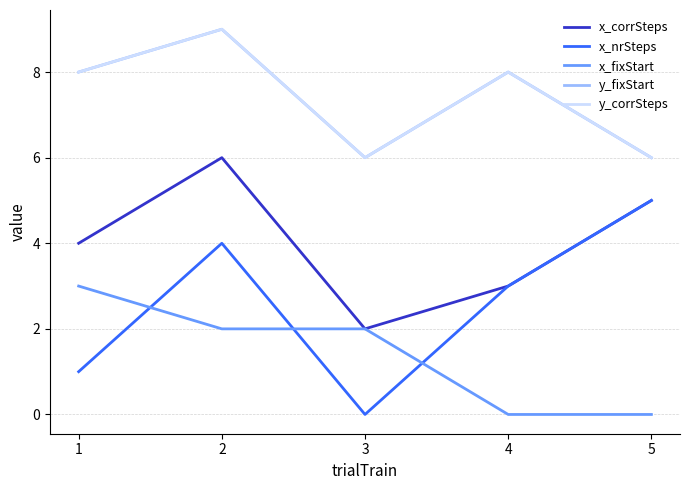

What is the maximum value shown in the chart?

9